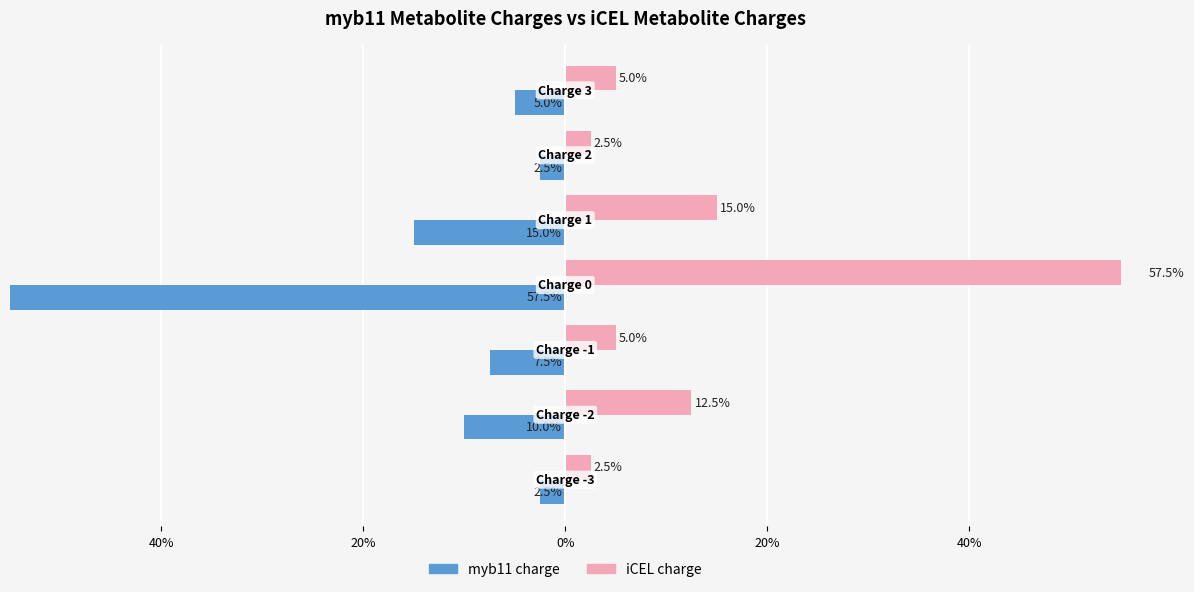

How many groups of bars are there?

7